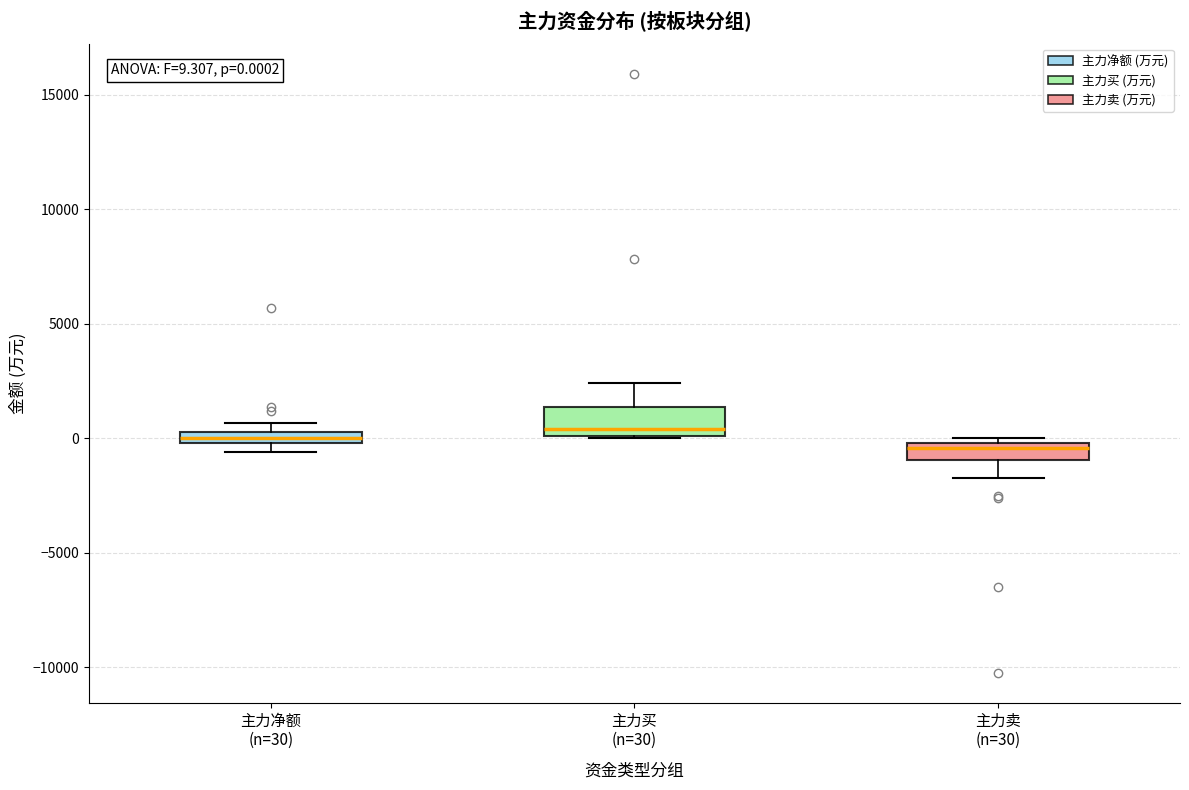

Which box is the tallest, from its lower edge to its upper edge?

主力买 (n=30)